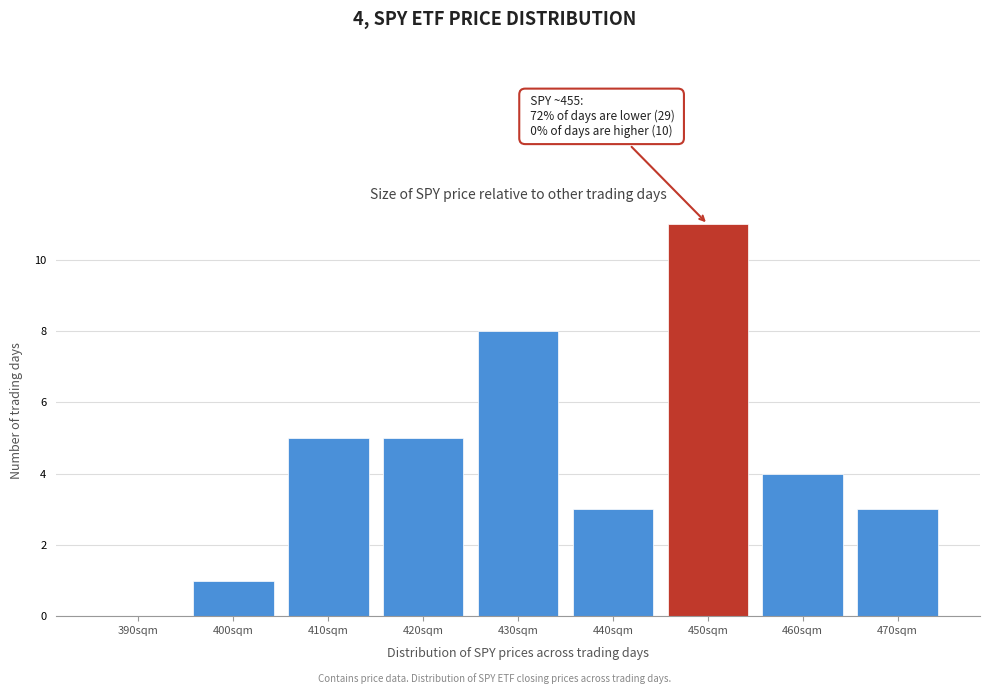

Reading left to right, extract all data points from this chart.

390sqm=0	400sqm=1	410sqm=5	420sqm=5	430sqm=8	440sqm=3	450sqm=11	460sqm=4	470sqm=3